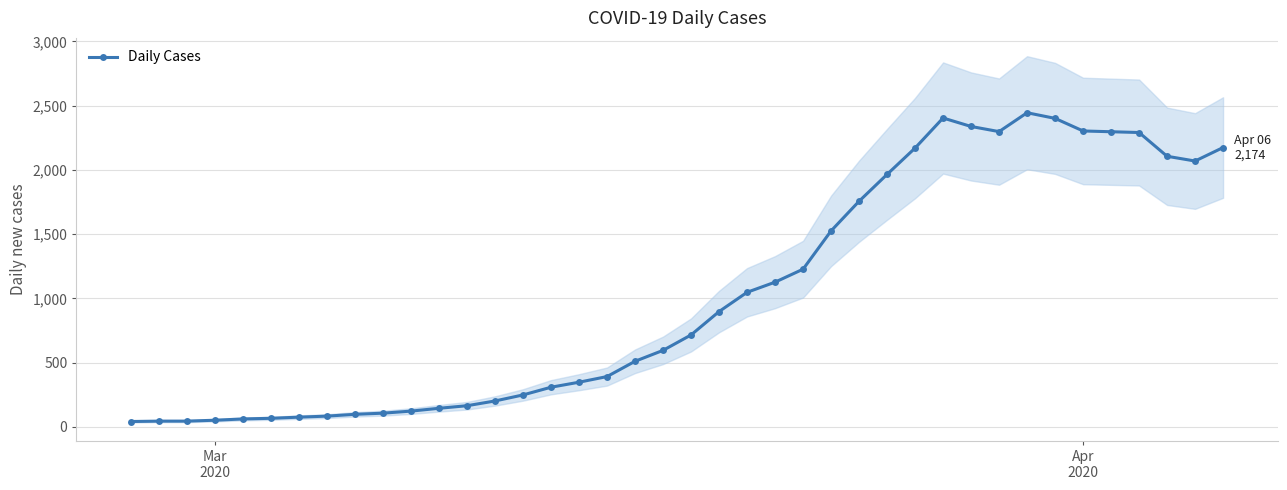

True or false: Daily Cases has more than 0 points higher than both neighbors.

True